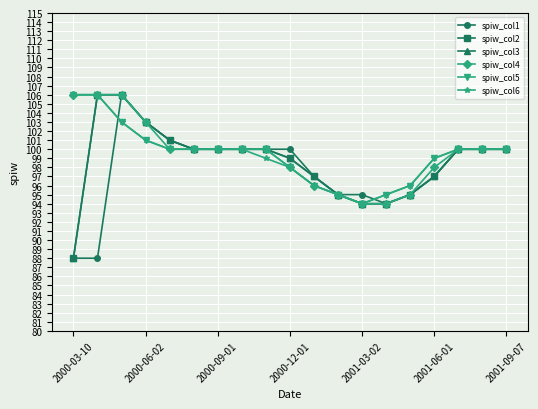

Does the chart have visible grid lines?

Yes